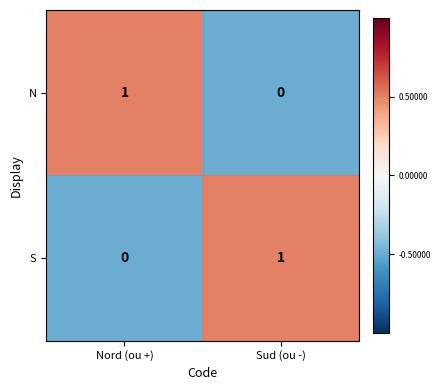

What is the spread (max minus min) of values at Nord (ou +)?

1